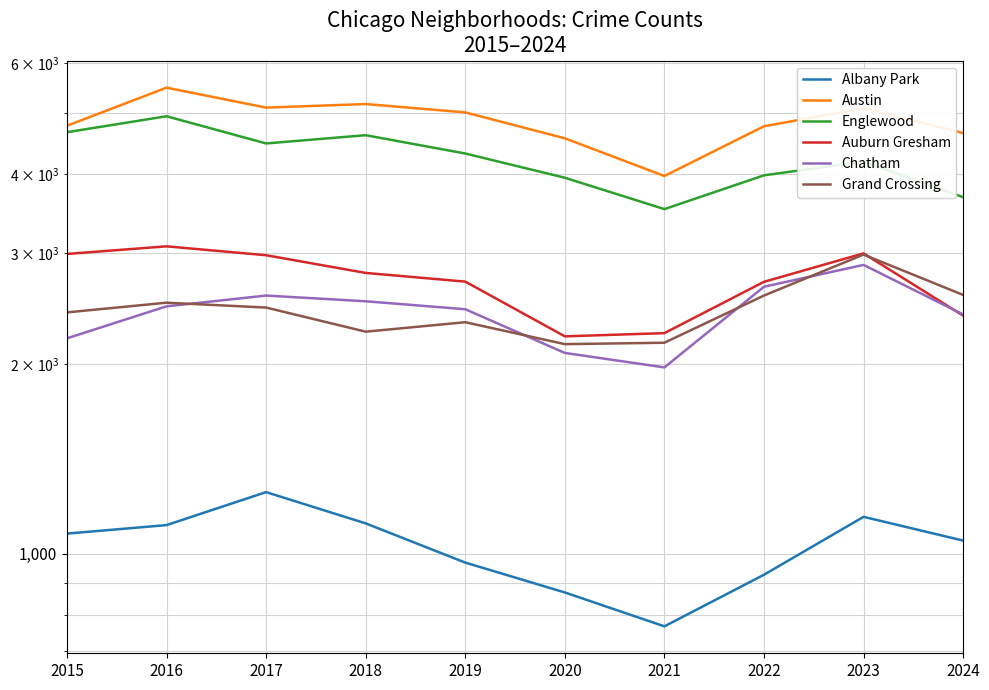

True or false: Grand Crossing and Albany Park intersect in this chart.

False